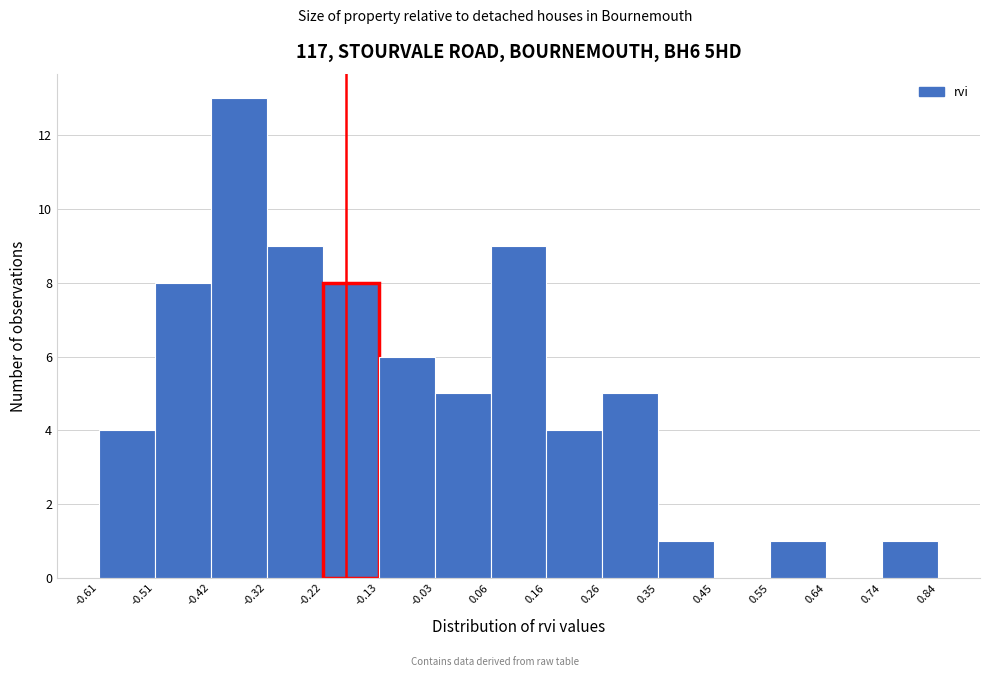

Over which range of the x-axis is the bar tallest?

-0.42 to -0.32